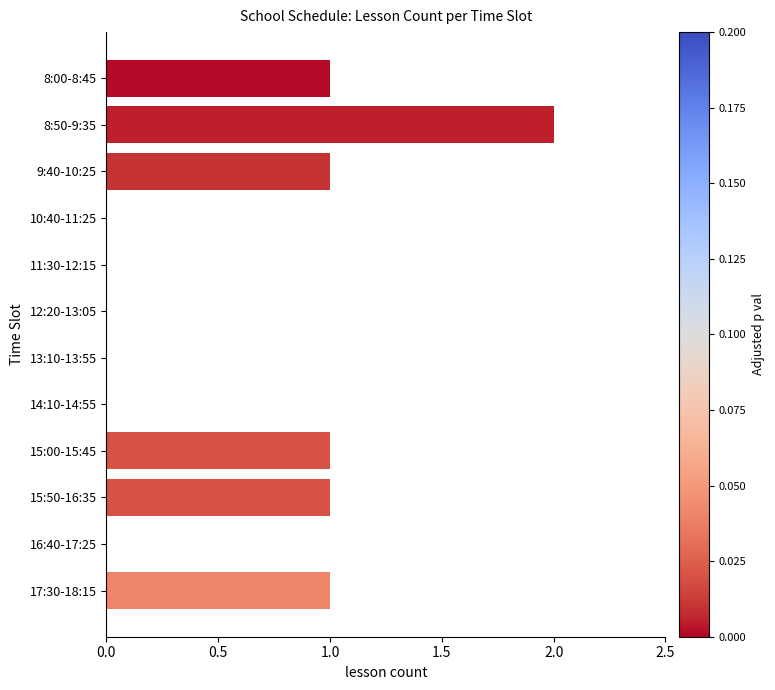

How many data points does each series have?

12